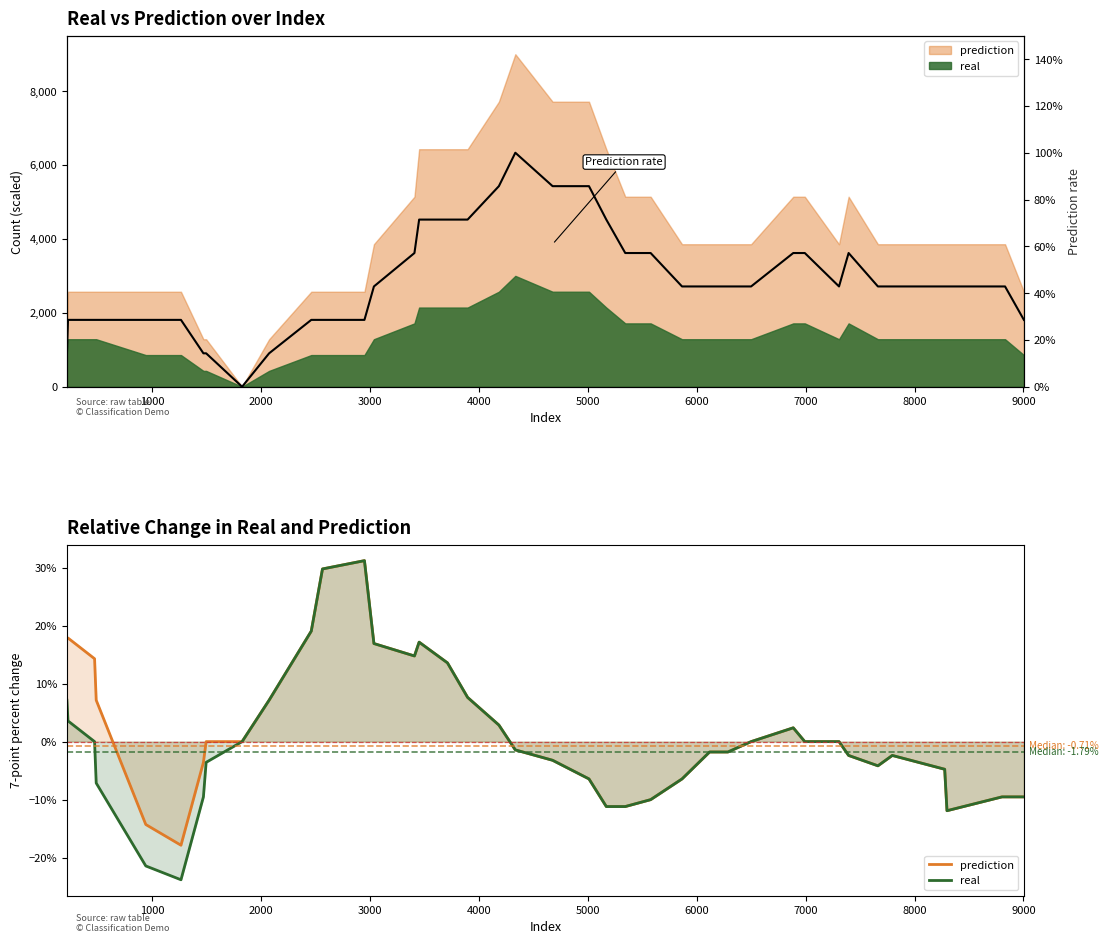

True or false: prediction and real cross at least once.

False